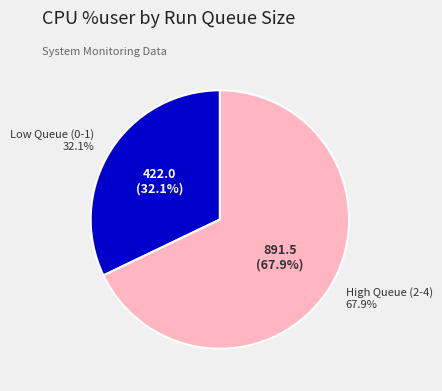

Is 2 the majority of the pie?

No